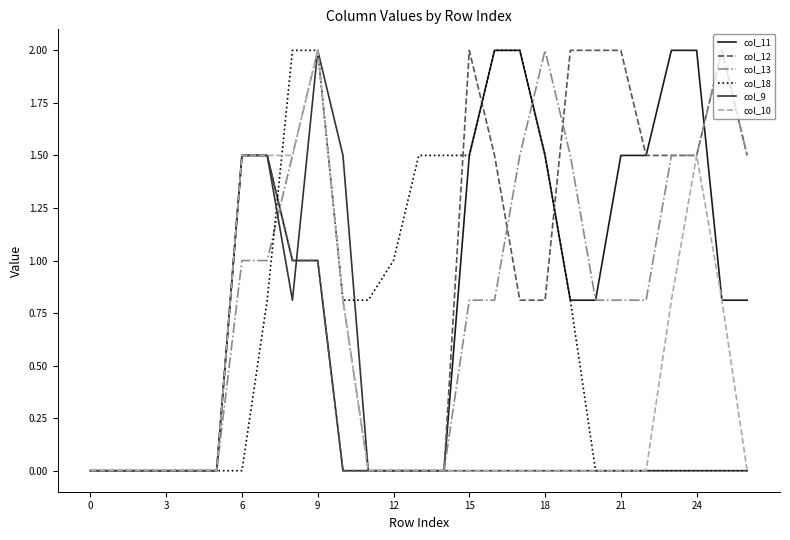

What is the maximum value shown in the chart?

2.0